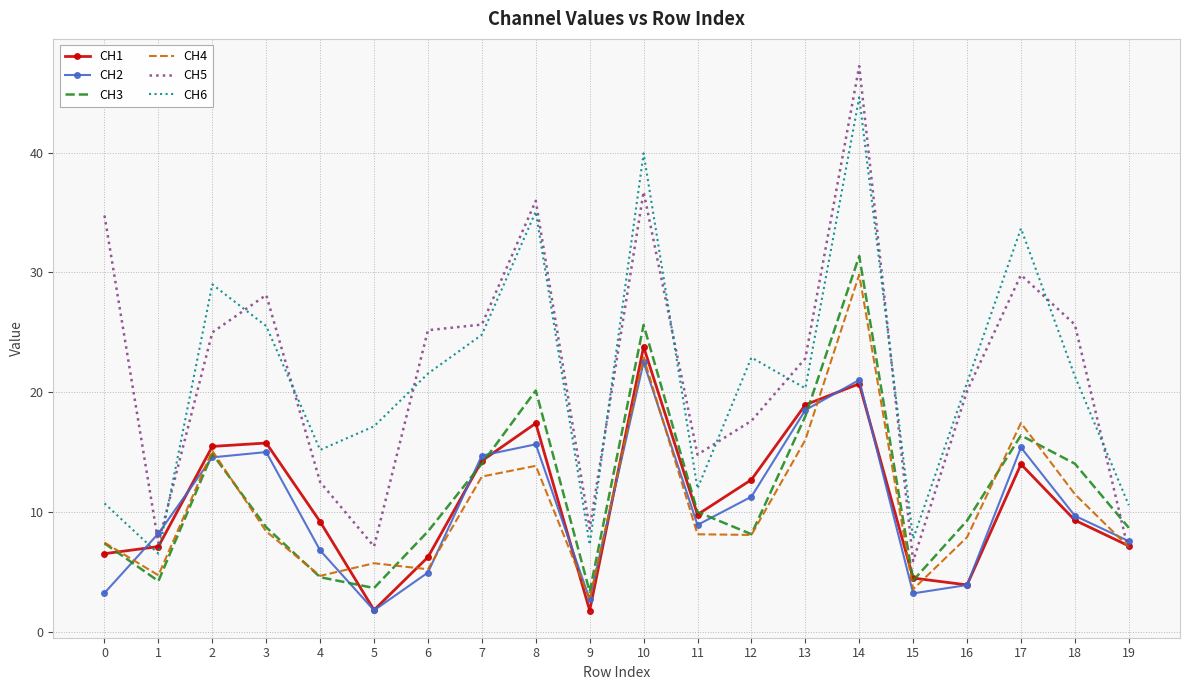

What is the difference between the second highest and second lowest values in the CH3 series?

22.0